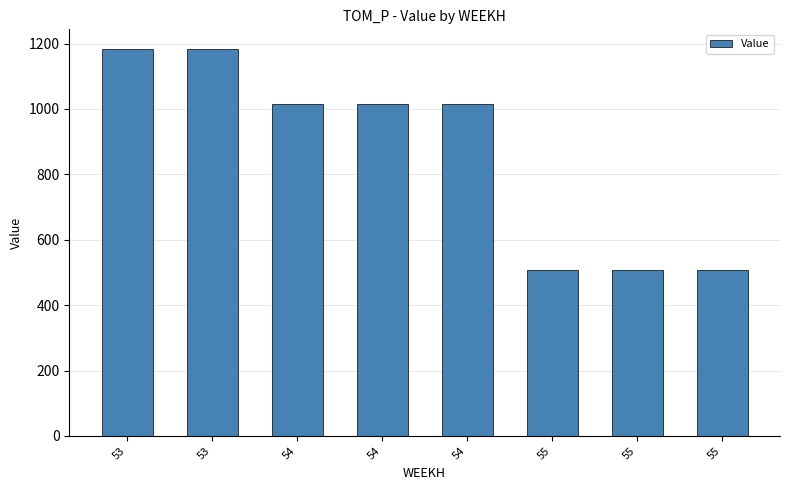

The chart shows a value of 447.4 at 53. True or false?

False